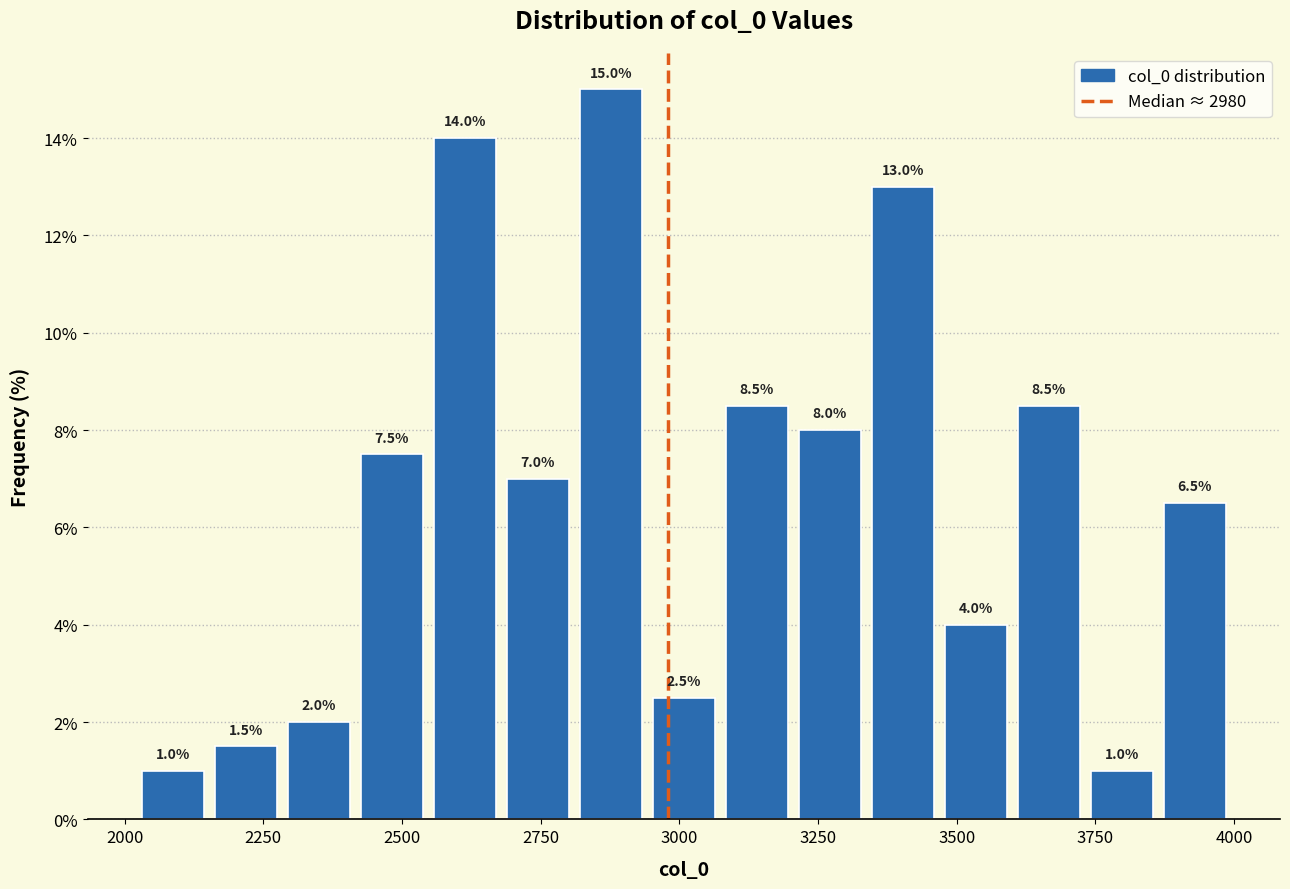

Read against the x-axis, roughly where is the centre of the tallest bar?

2900